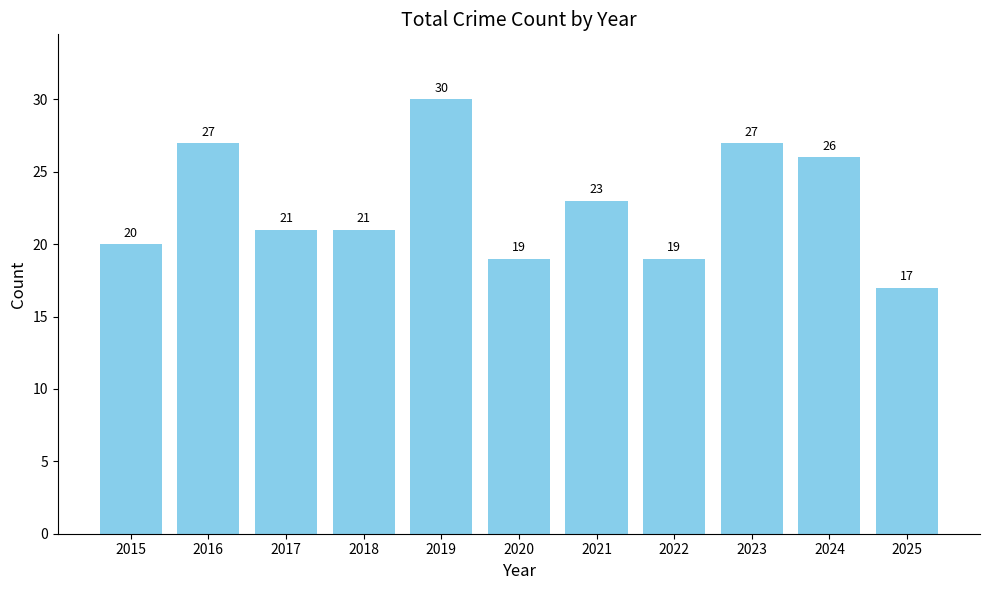

At which label does the data first exceed 21?

2016